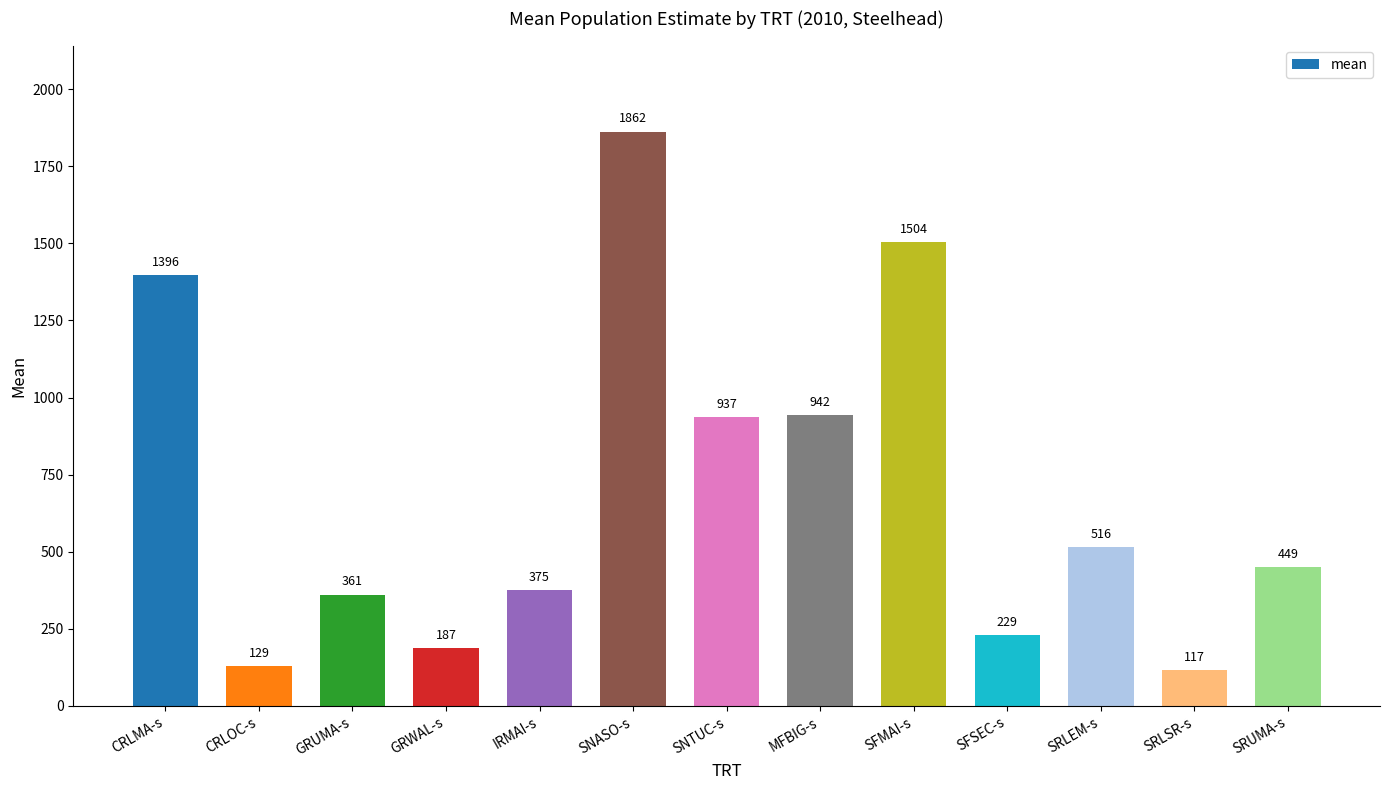

What is the difference between the maximum and minimum values?

1745